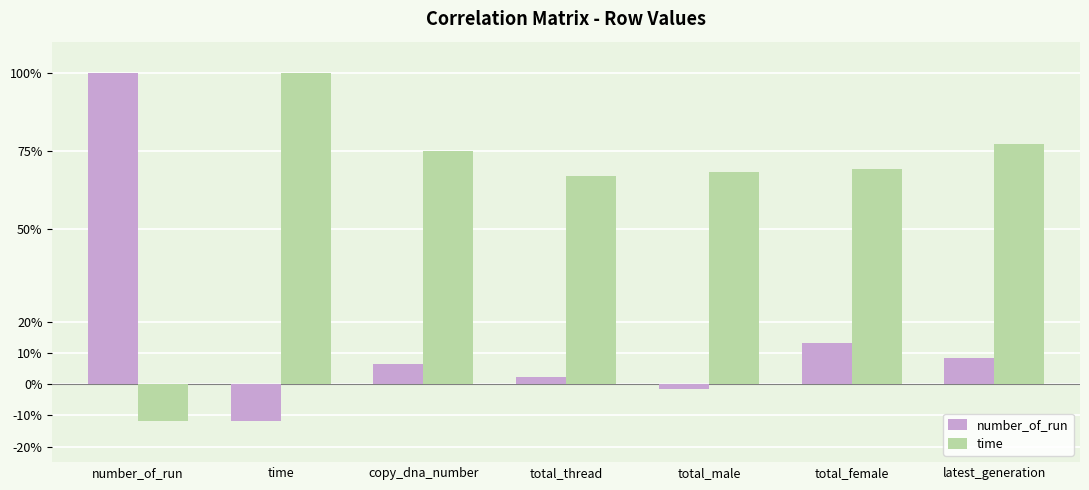

At total_male, list the series in order from largest to smallest.

time, number_of_run